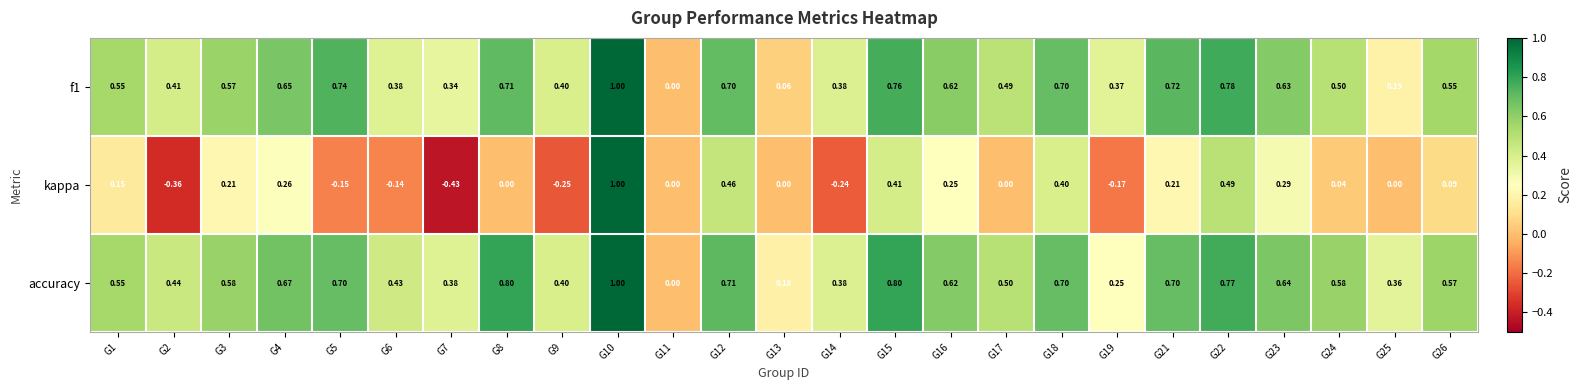

Which series has the largest range (max minus min)?

kappa